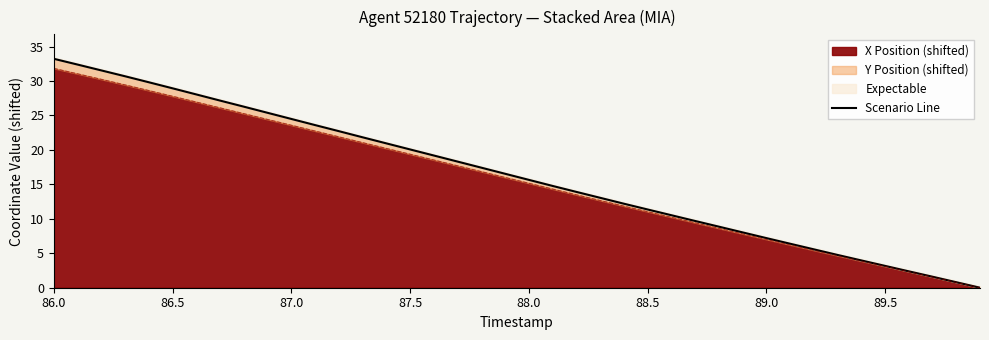

The X Position (shifted) series shows 10.1 at 88.0. True or false?

False